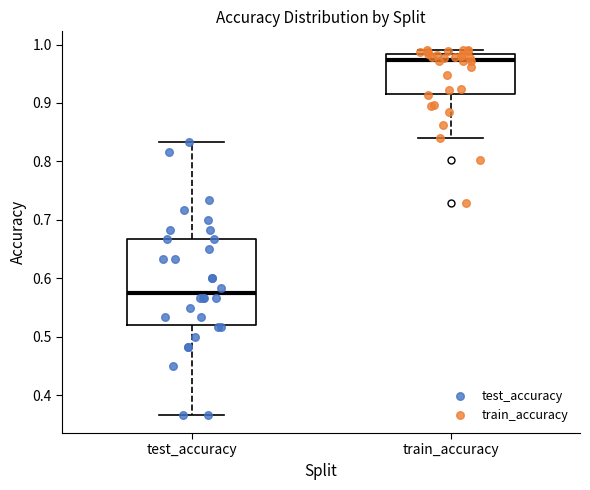

Reading left to right, read every box against the y-axis: the position of its median line, the range the box covers, and the ends of its whiskers. The values are not printed on the chart, so give them approximately, as read against the axis.

test_accuracy: median 0.57, box 0.52 to 0.67, whiskers 0.37 to 0.83
train_accuracy: median 0.97, box 0.92 to 0.98, whiskers 0.84 to 0.99